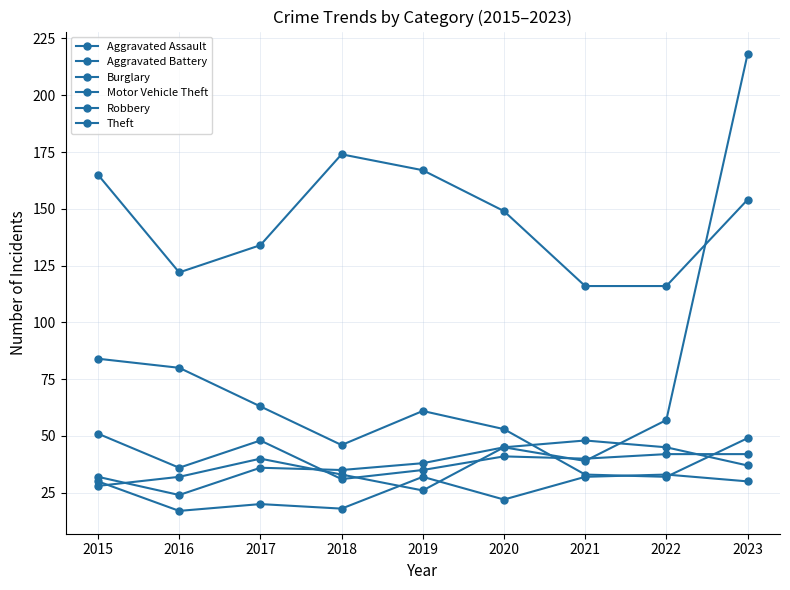

At which label is Aggravated Assault closest to 25?

2020